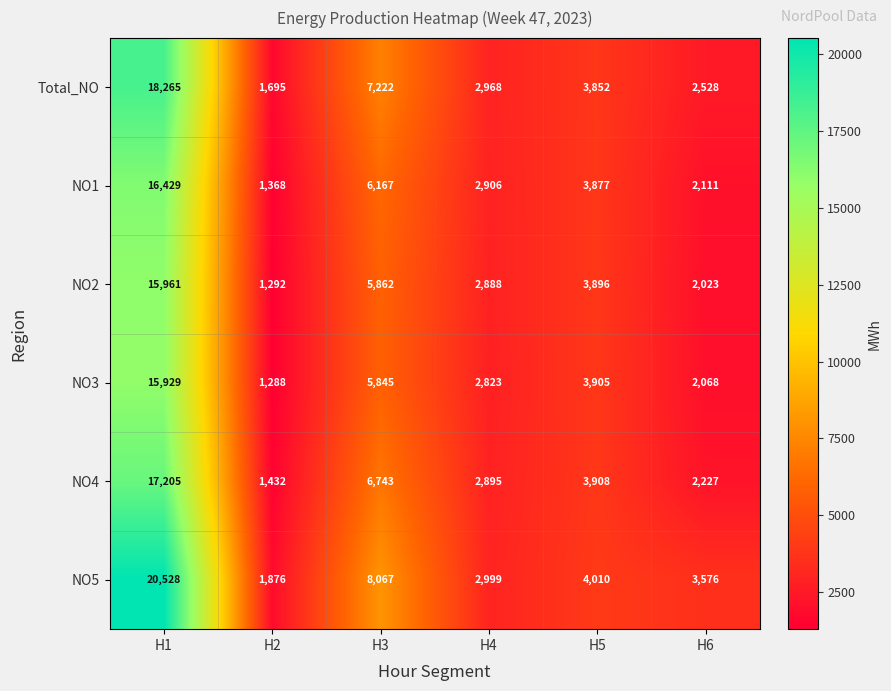

What is the smallest value displayed?

1288